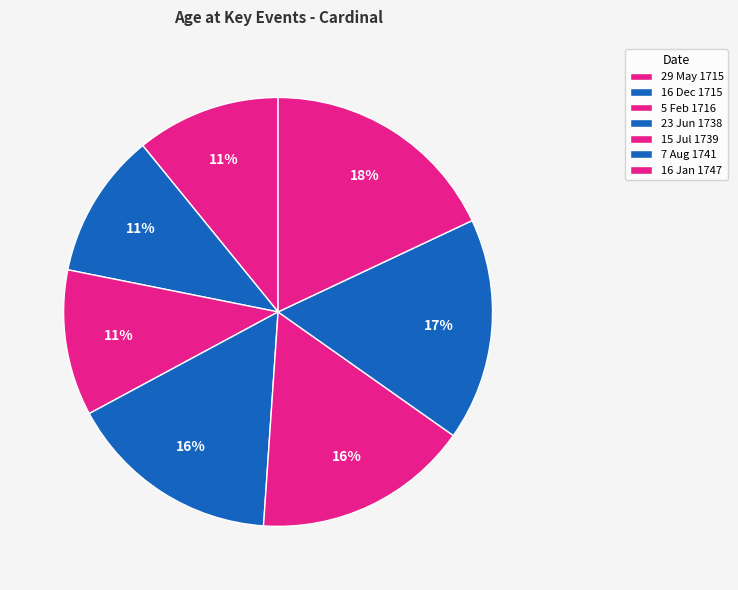

To the nearest percent, what portion does 16 Jan 1747 represent?

18%